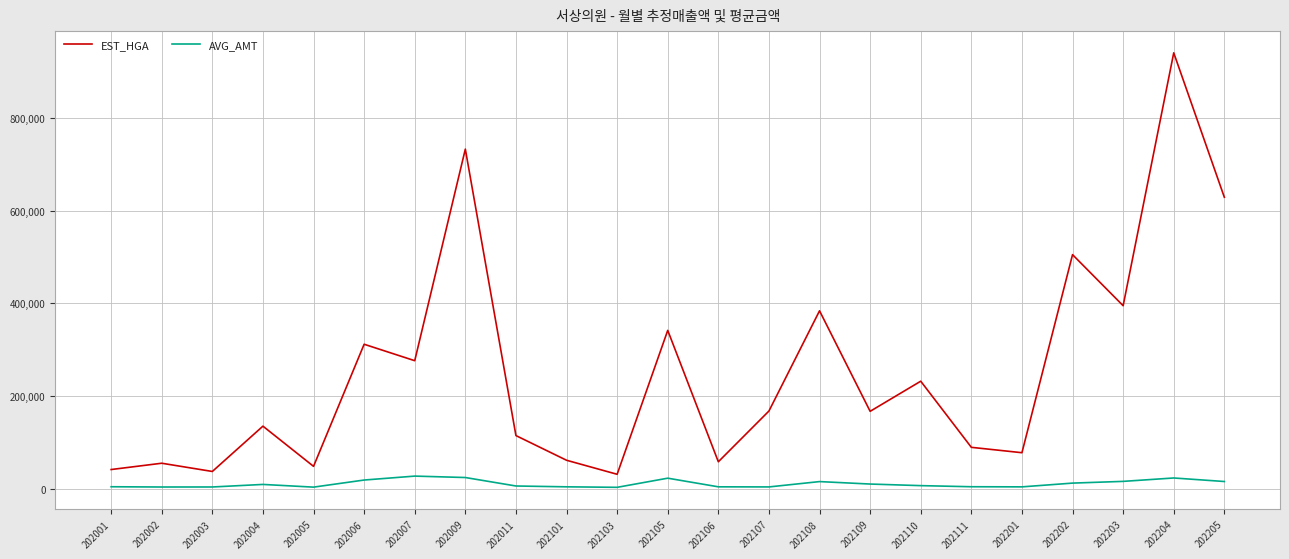

At which category is the sum across all series the highest?

202204